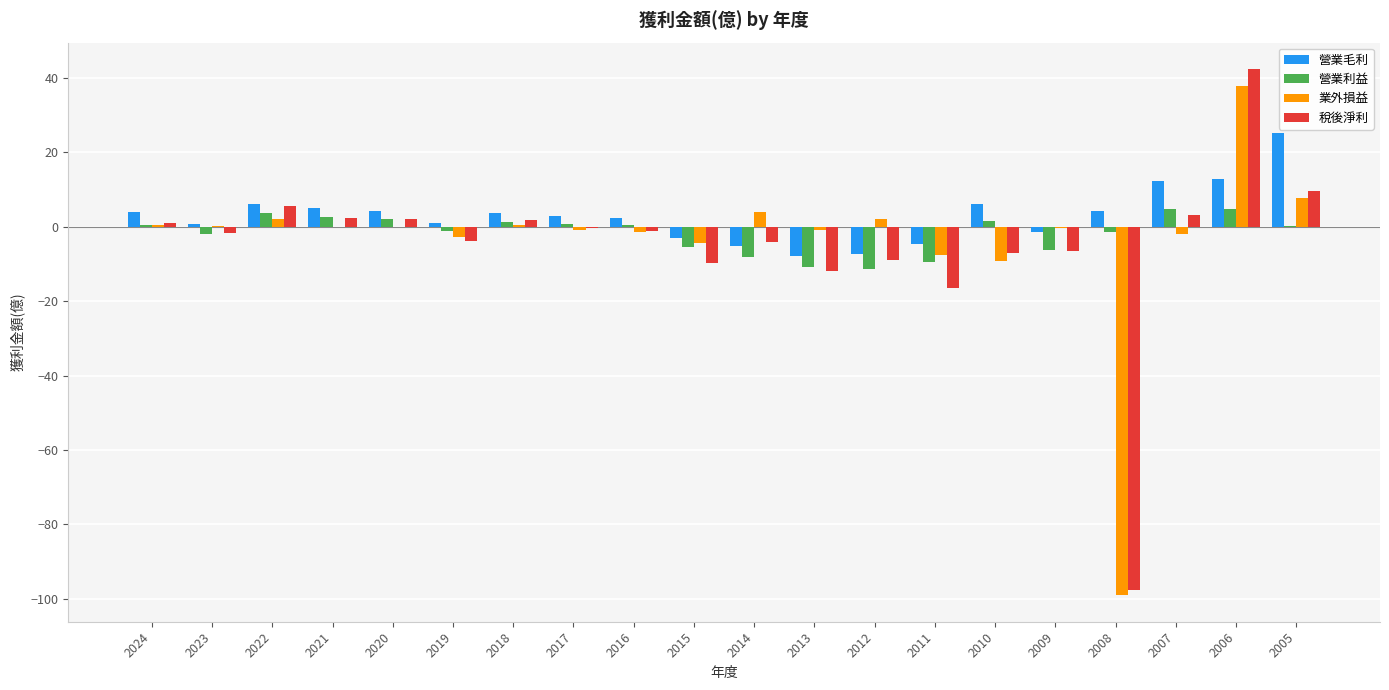

Which label corresponds to the largest value in the chart?

2006